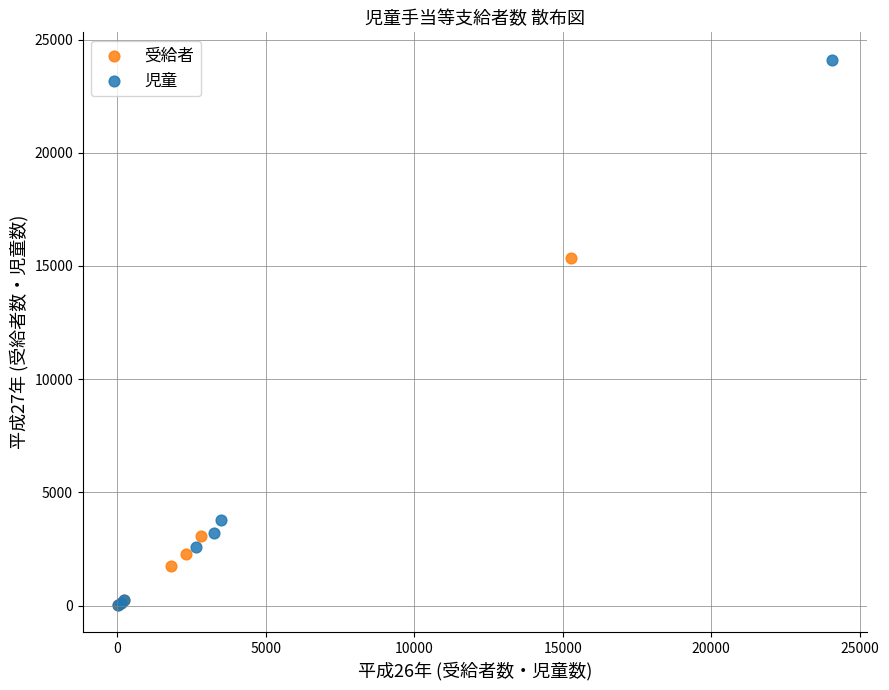

Which series reaches the maximum Y coordinate?

児童